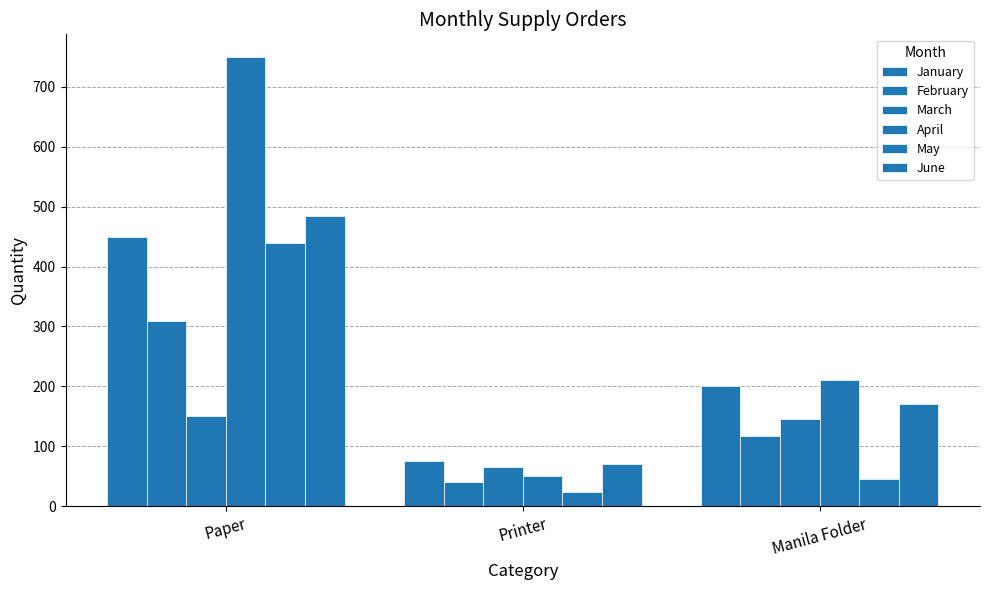

What is the sum of all March values?

360